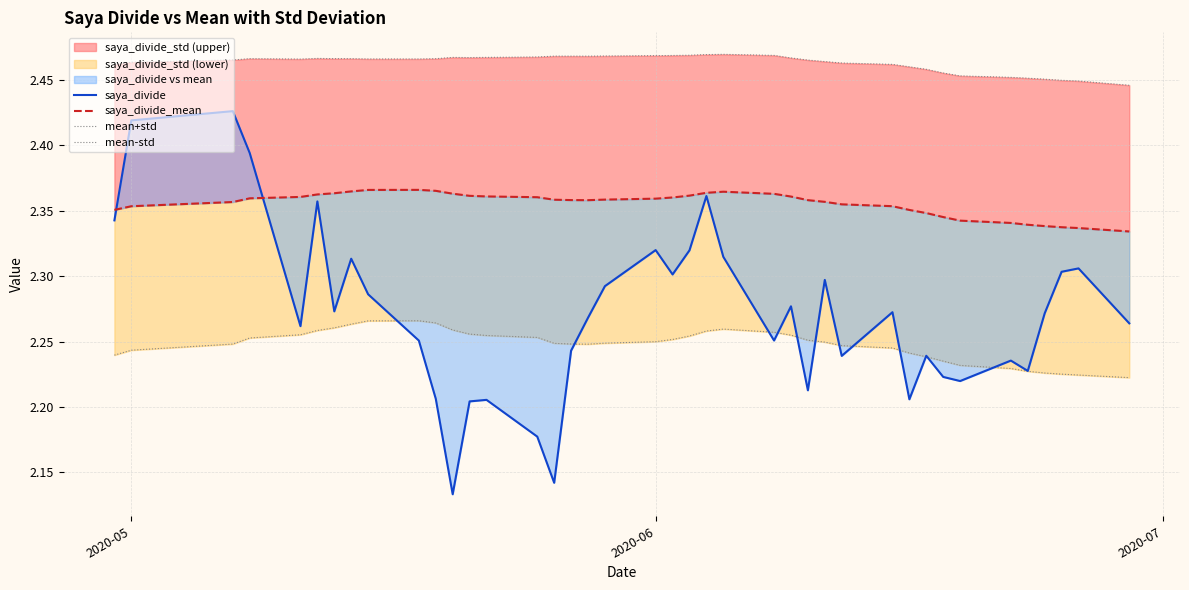

Is this an area chart (filled region under the line)?

No